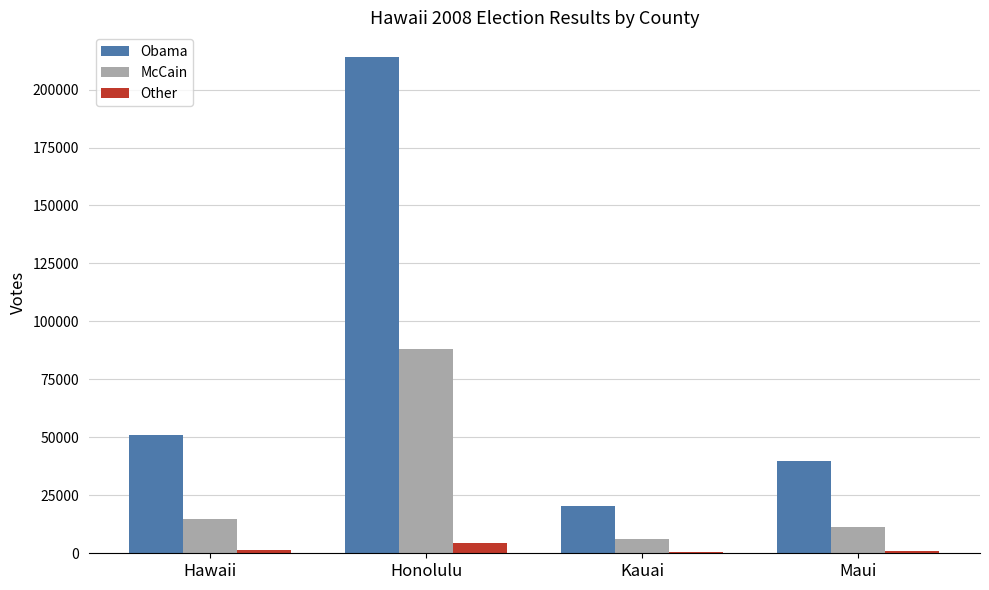

Which series has the largest total across all categories?

Obama